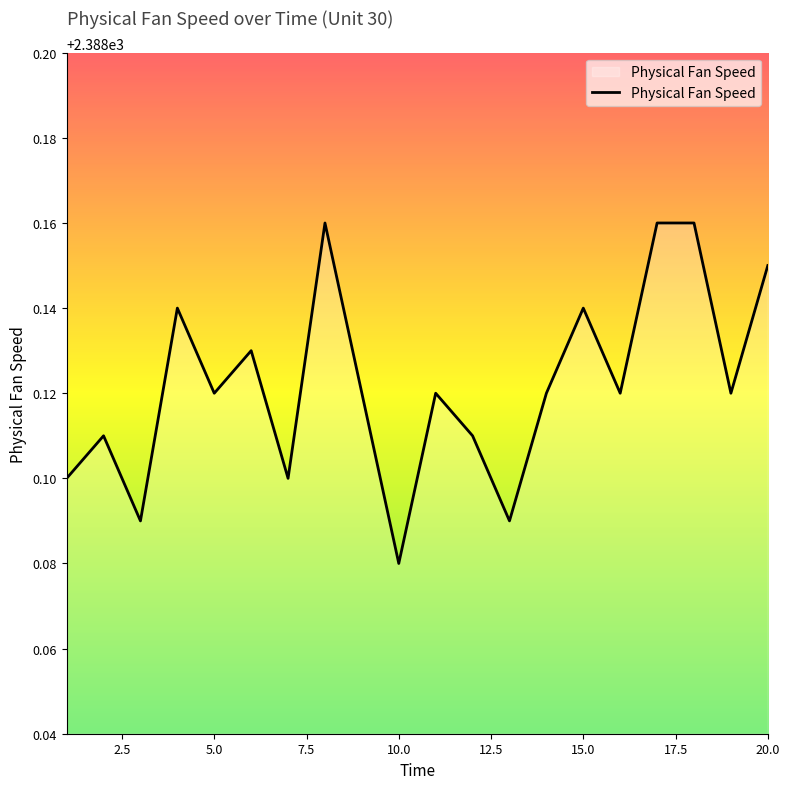

Where is the data nearest to the value 2388?

10.0